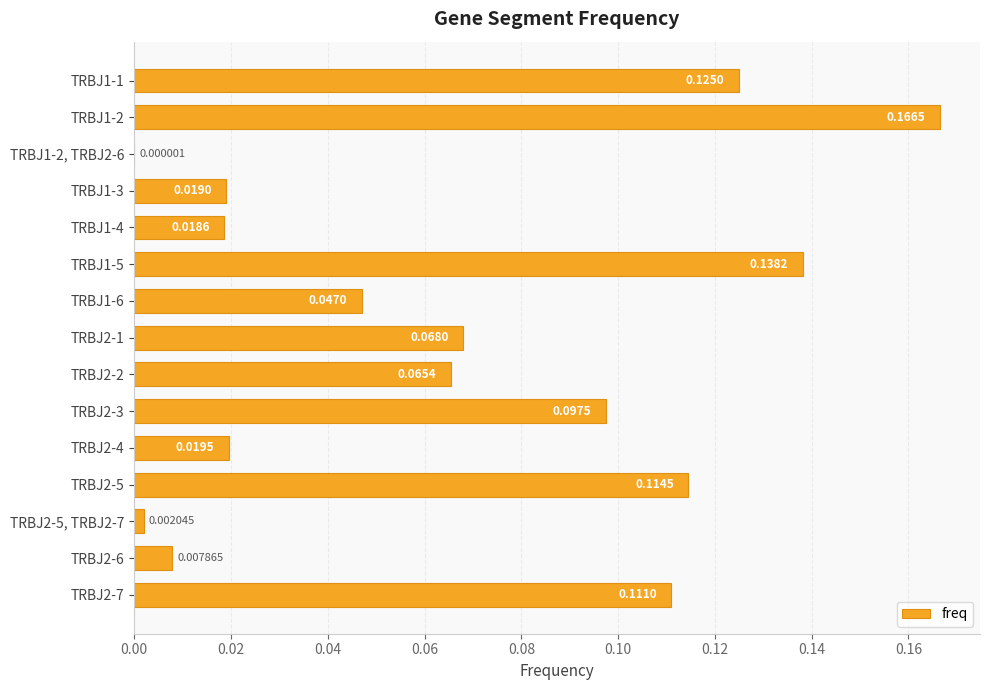

Which has a higher value, TRBJ2-3 or TRBJ2-6?

TRBJ2-3